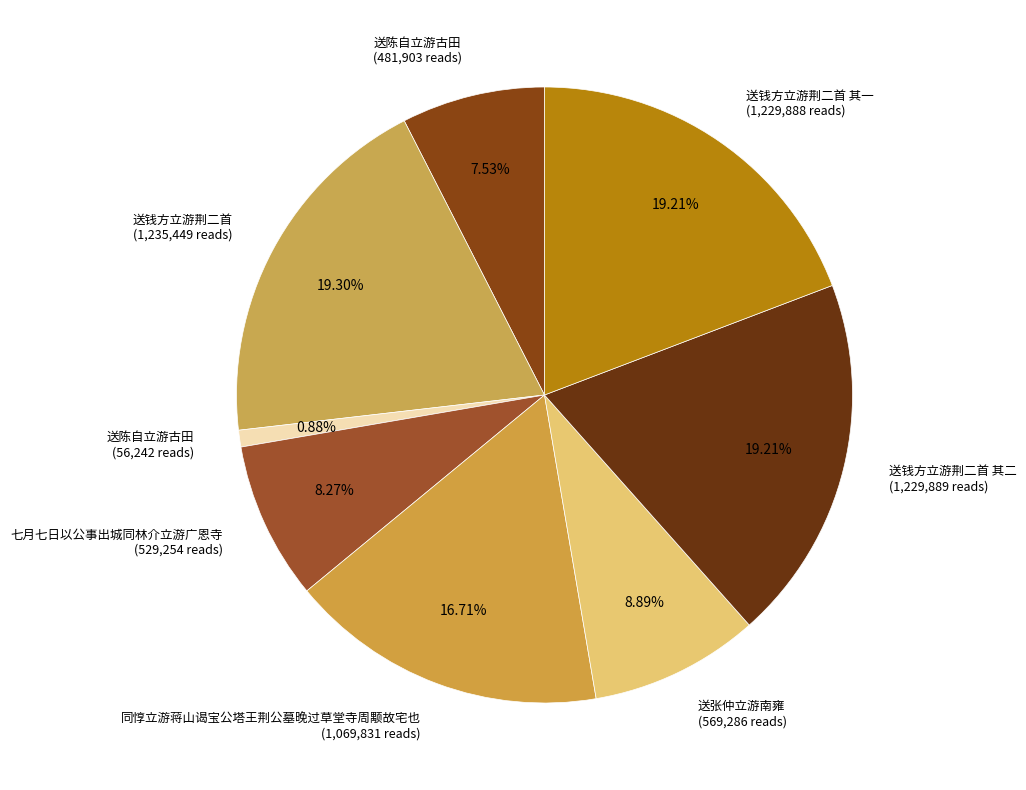

Between 送张仲立游南雍 (569,286 reads) and 送钱方立游荆二首 (1,235,449 reads), which is larger?

送钱方立游荆二首 (1,235,449 reads)